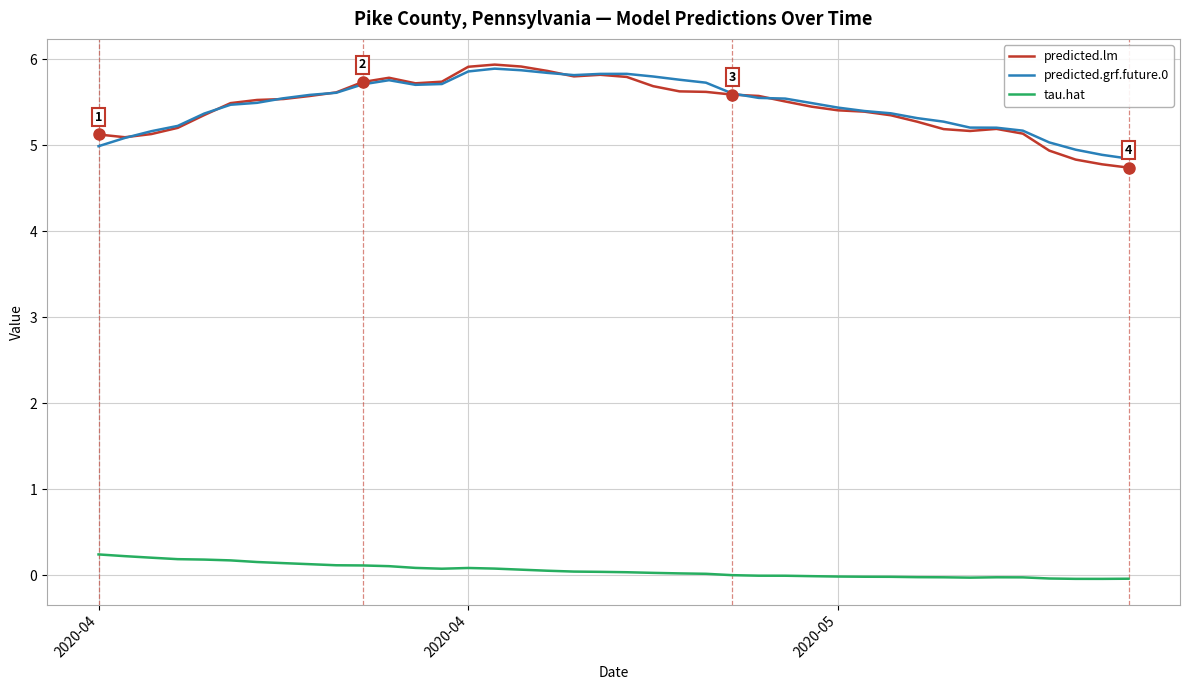

True or false: tau.hat and predicted.grf.future.0 cross at least once.

False